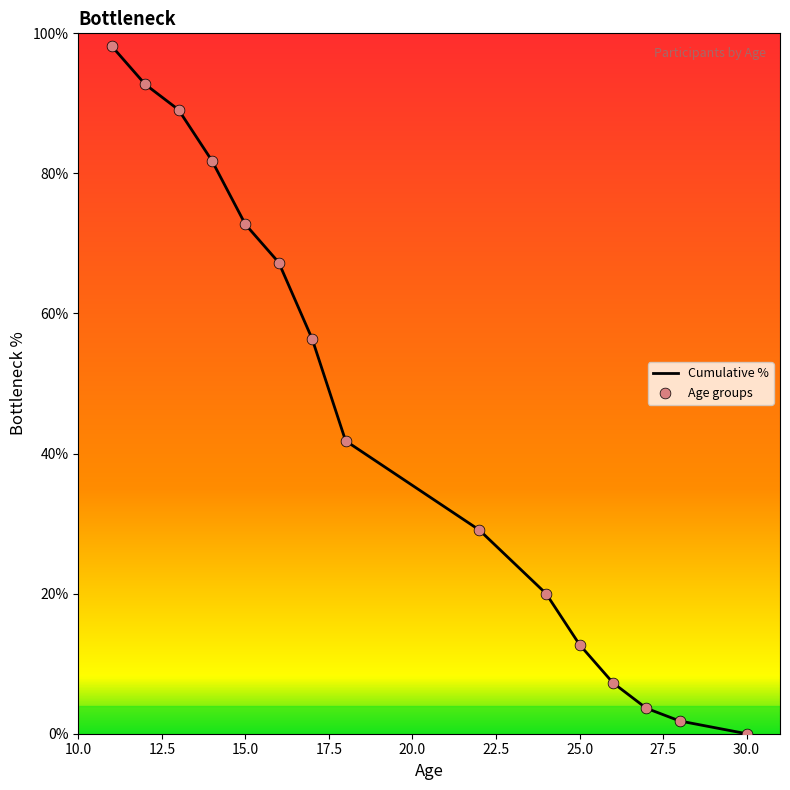

What is the maximum value shown in the chart?

98.2